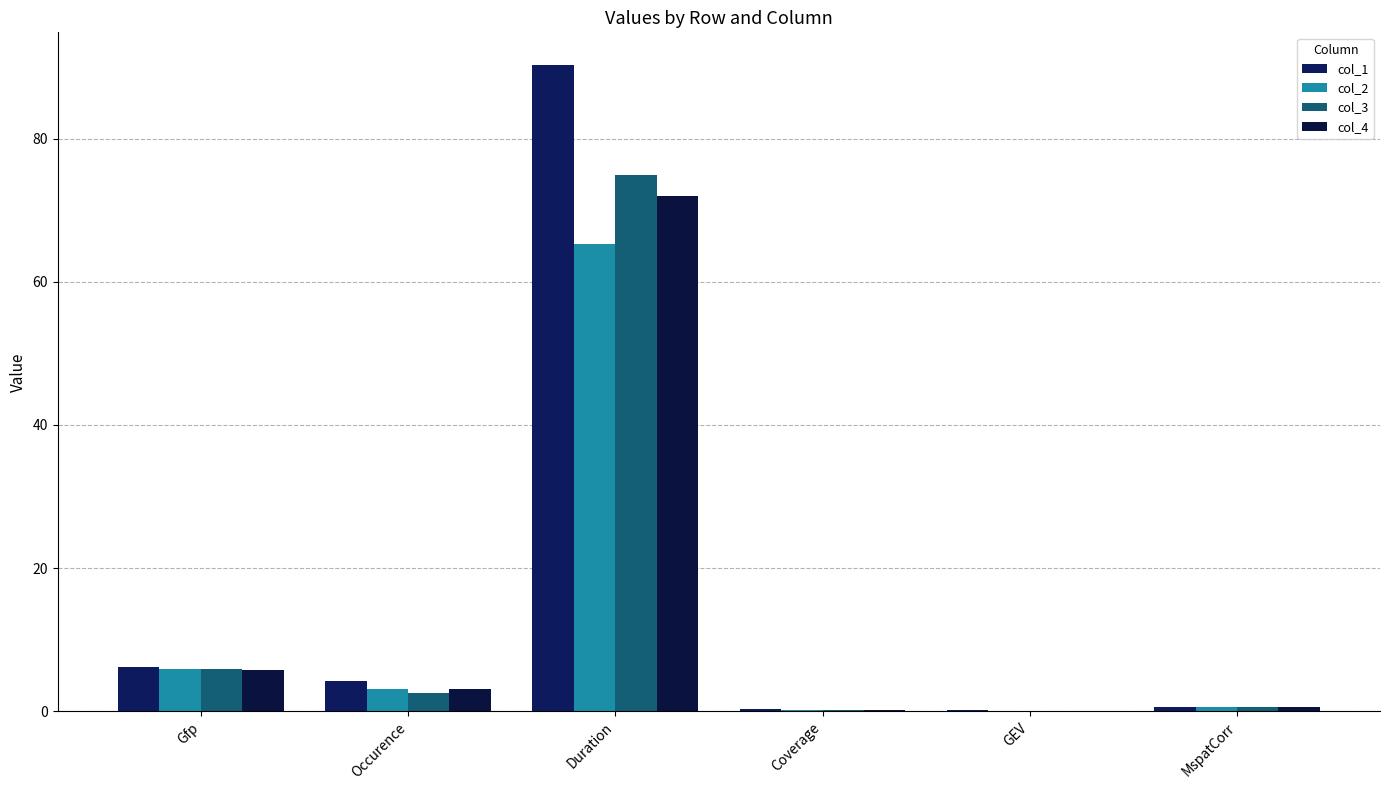

How many series are shown in this chart?

4